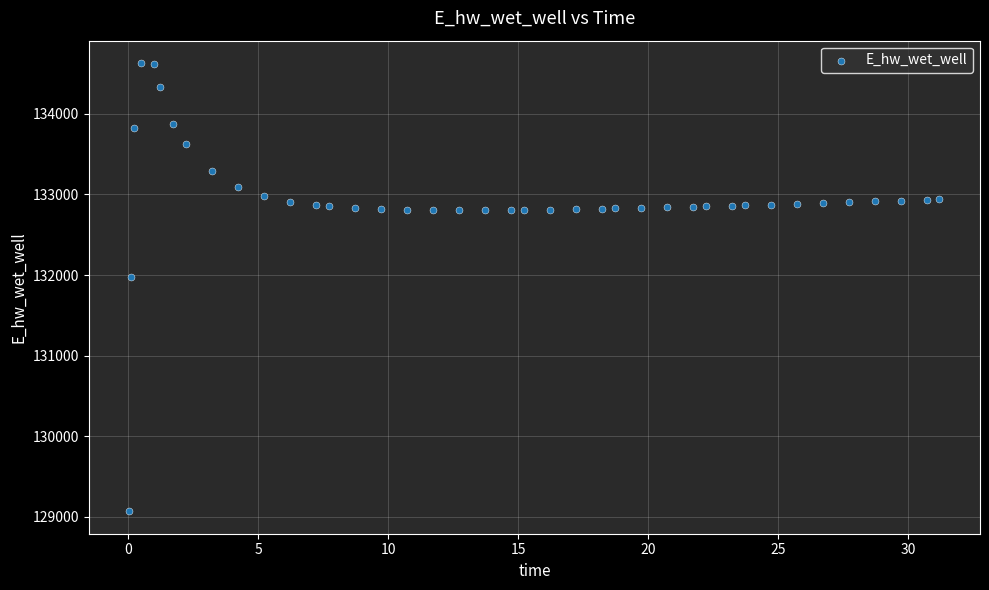

What is the range of X values (max minus min)?

31.2